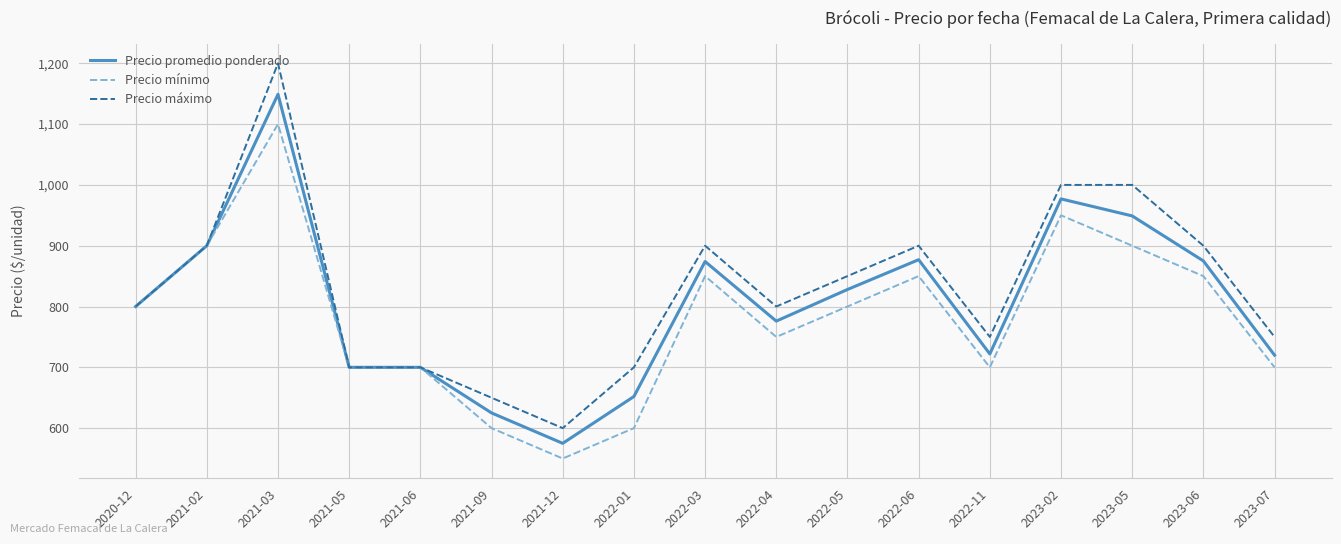

What is the highest value of the Precio máximo series?

1200